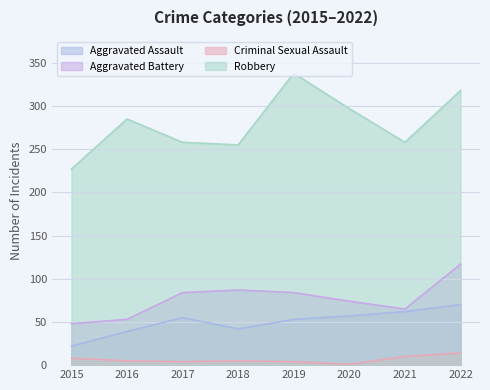

True or false: Robbery and Criminal Sexual Assault cross at least once.

False